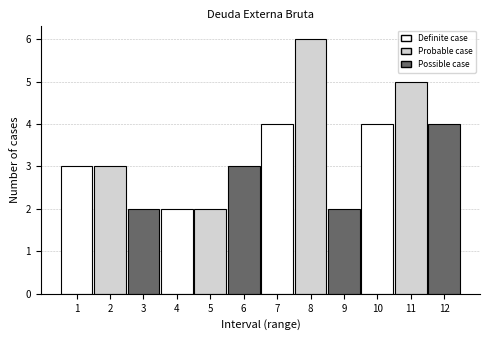

Reading right to left, transcribe all the data shown in this chart.

12=4	11=5	10=4	9=2	8=6	7=4	6=3	5=2	4=2	3=2	2=3	1=3